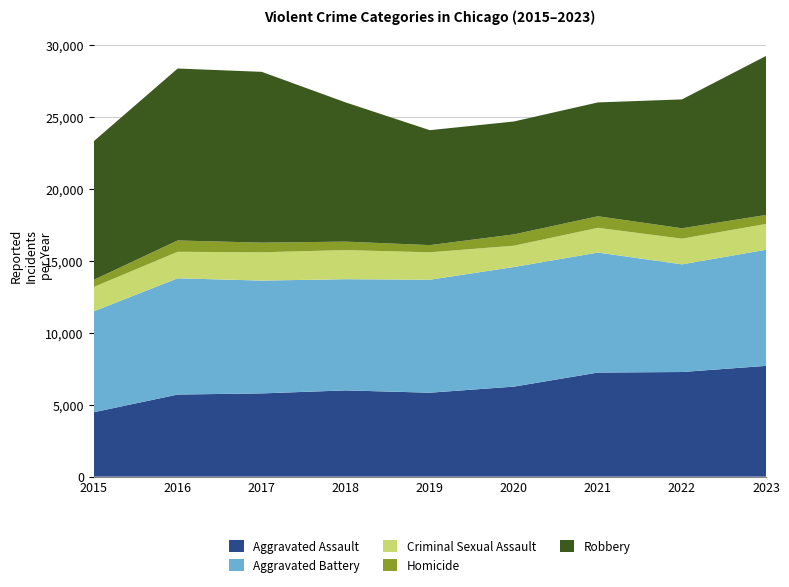

Reading left to right, extract all data points from this chart.

Aggravated Assault: 2015=4480	2016=5712	2017=5793	2018=6001	2019=5841	2020=6264	2021=7242	2022=7280	2023=7707
Aggravated Battery: 2015=7019	2016=8086	2017=7845	2018=7735	2019=7858	2020=8319	2021=8347	2022=7488	2023=8078
Criminal Sexual Assault: 2015=1691	2016=1845	2017=1968	2018=2024	2019=1907	2020=1480	2021=1720	2022=1787	2023=1792
Homicide: 2015=496	2016=786	2017=672	2018=588	2019=499	2020=787	2021=804	2022=723	2023=625
Robbery: 2015=9638	2016=11960	2017=11880	2018=9681	2019=7995	2020=7855	2021=7918	2022=8963	2023=11060